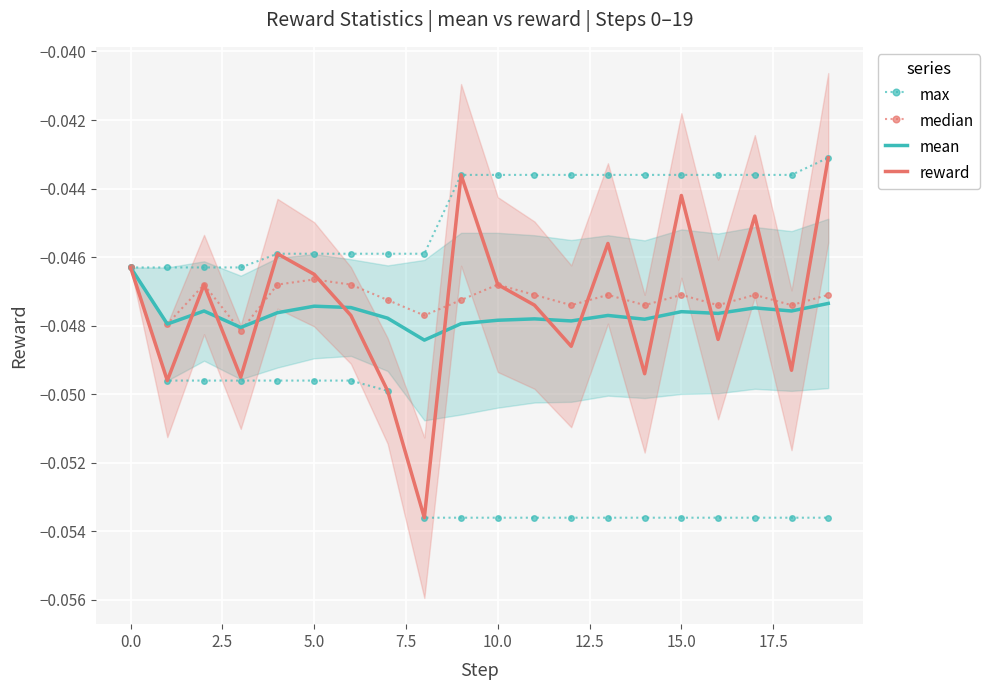

The mean series shows -0.1 at 13. True or false?

False